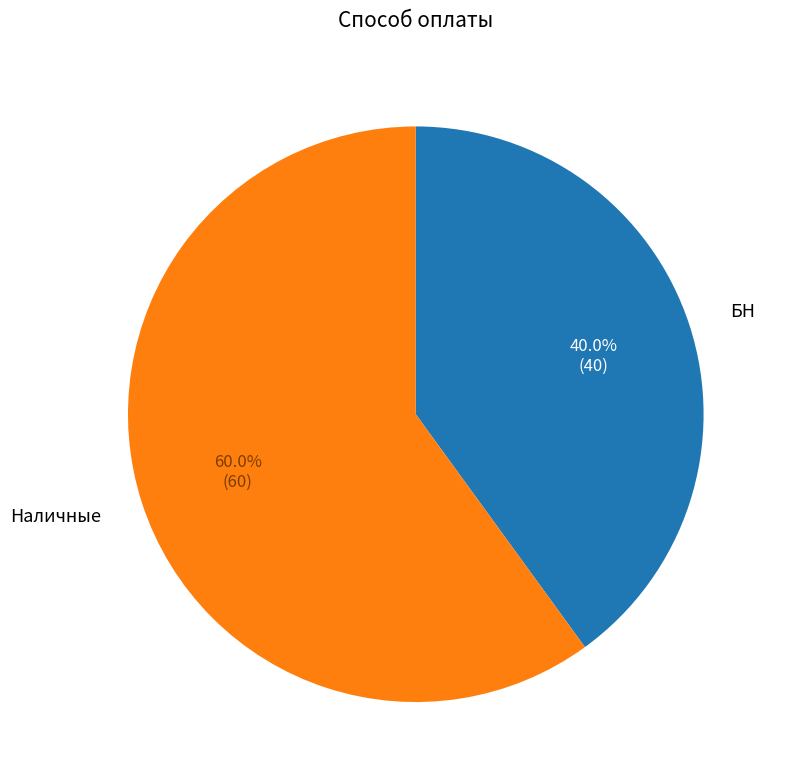

To the nearest percent, what is the average slice percentage?

50%